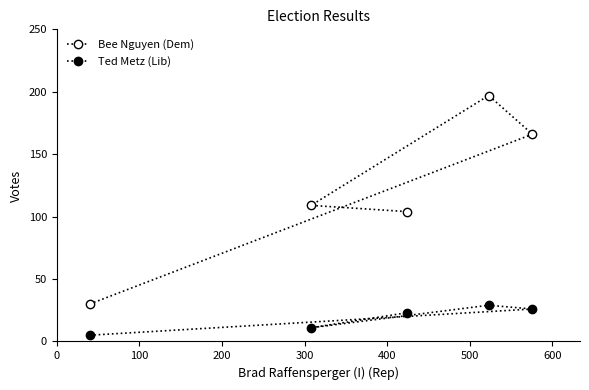

At 100, list the series in order from smallest to largest.

Ted Metz (Lib), Bee Nguyen (Dem)